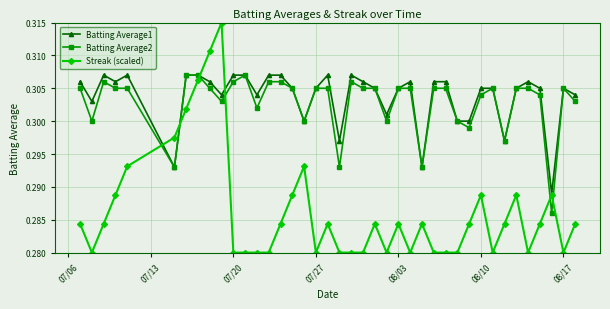

True or false: Streak (scaled) and Batting Average2 cross at least once.

True